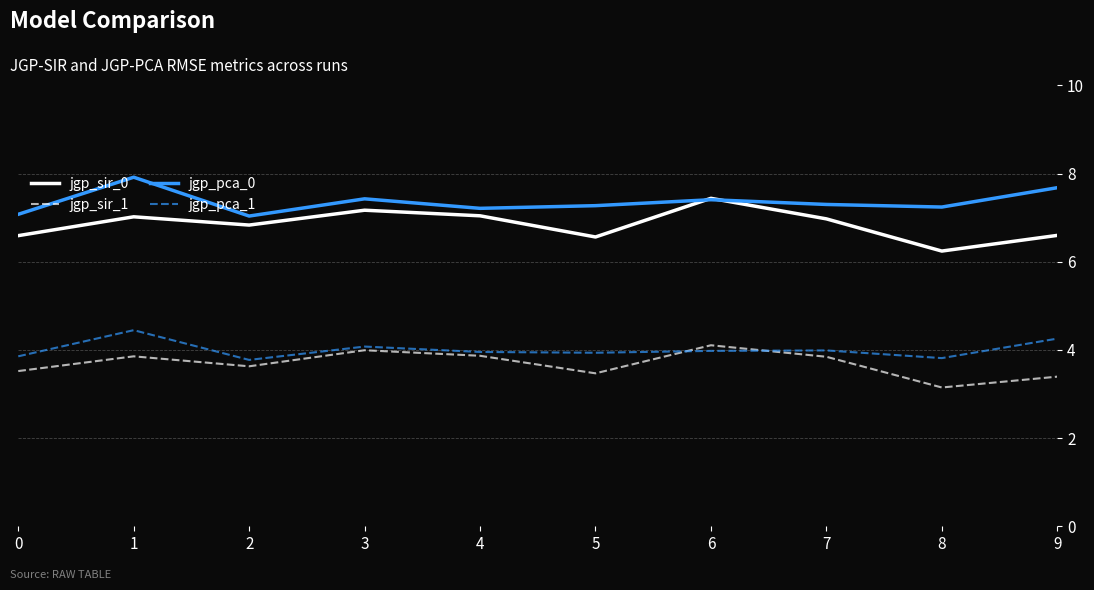

True or false: jgp_pca_1 has a value of 4.1 at 3.

True